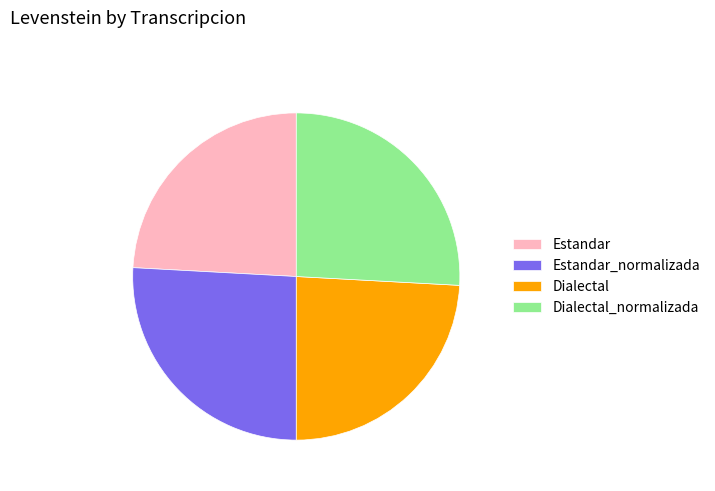

Is there a majority slice in this chart?

No